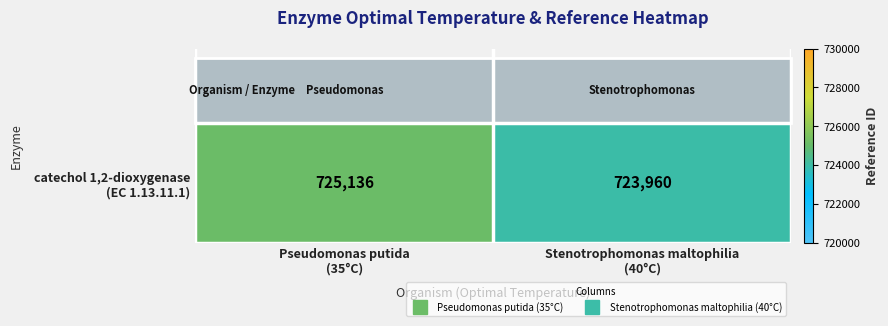

How many series are shown in this chart?

1